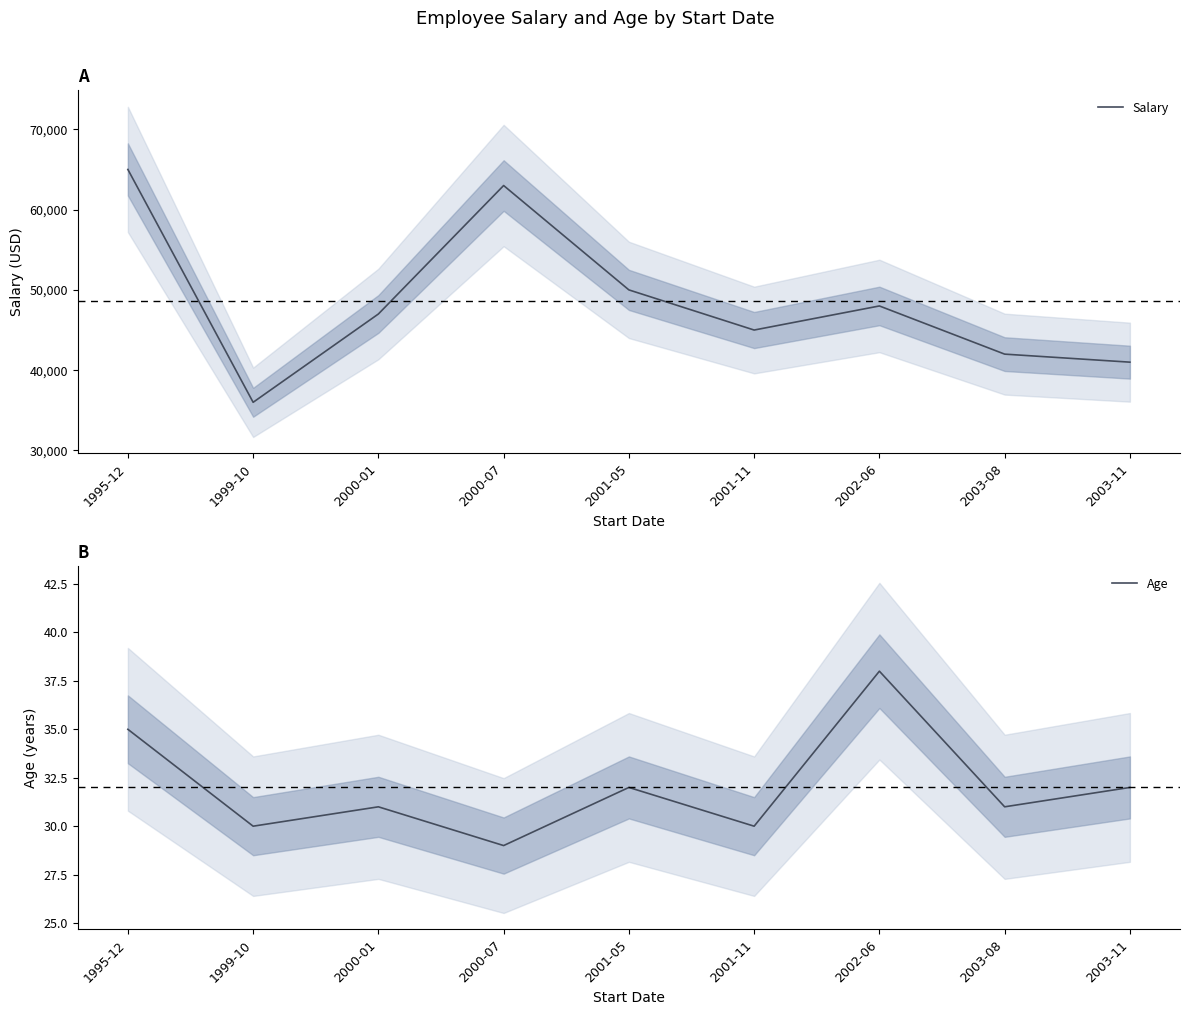

What is the sum of all Salary values?

437000